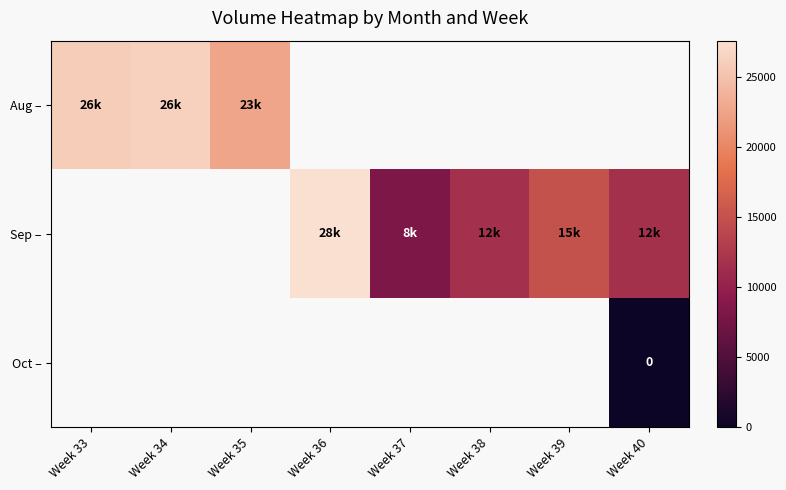

List the labels in order of row_0 value, smallest first.

Week 35, Week 33, Week 34, Week 36, Week 37, Week 38, Week 39, Week 40